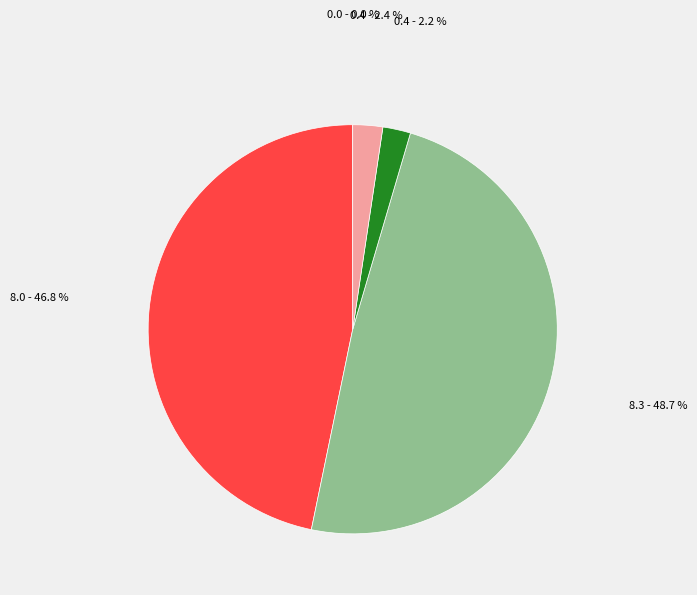

Is there any slice that represents more than half of the pie?

No